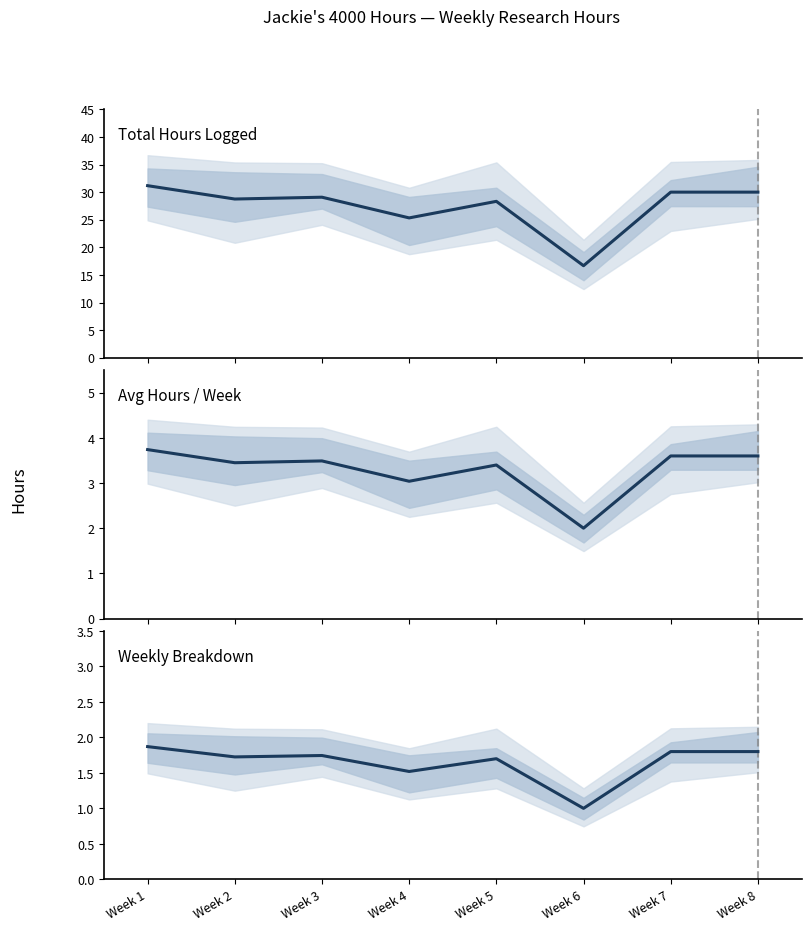

True or false: Weekly Breakdown has more than 0 interior local peaks.

True